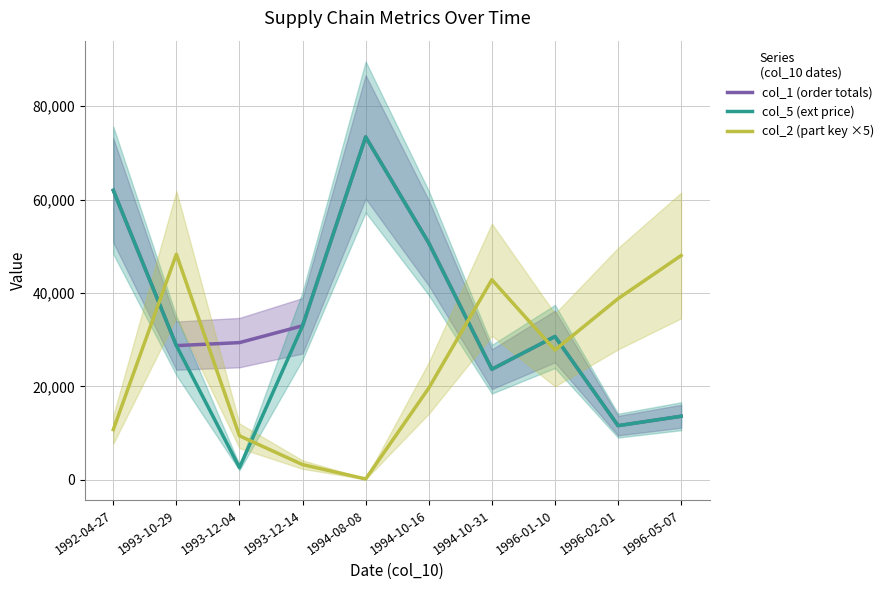

What are all the series names shown in the legend?

col_1 (order totals), col_5 (ext price), col_2 (part key ×5)